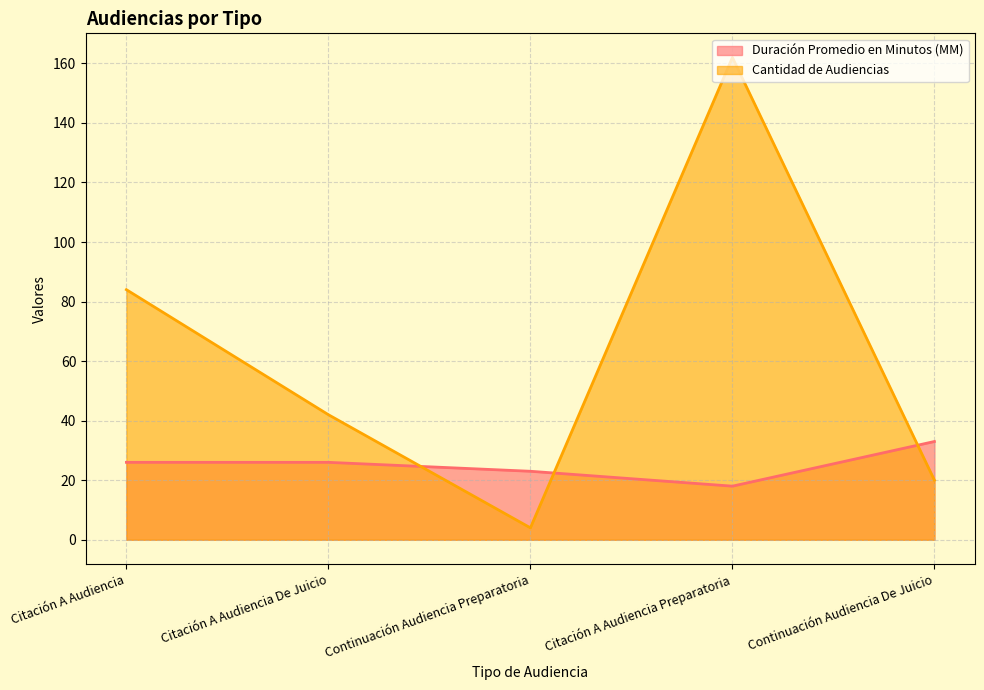

What is the label of the 5th point from the right?

Citación A Audiencia